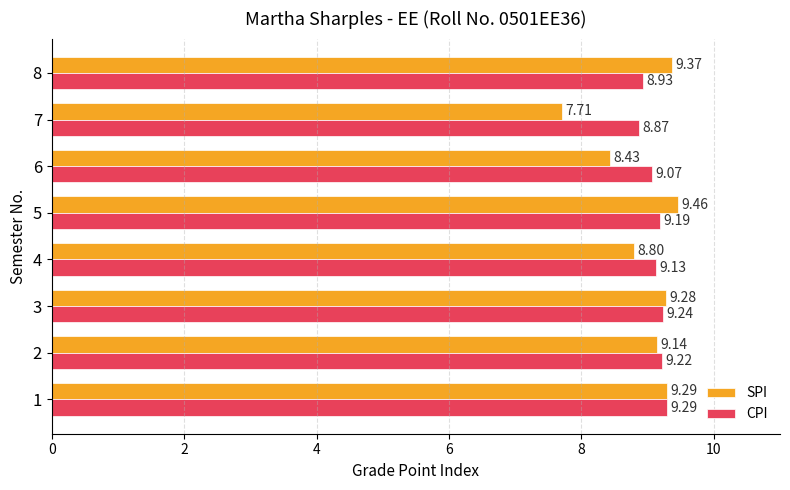

What is the total value across all series at 4?

17.9